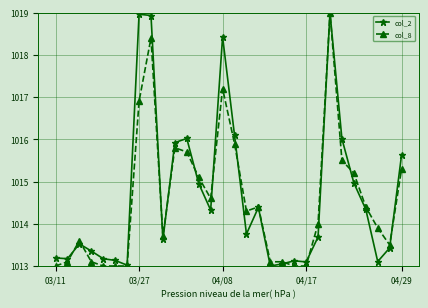

What is the highest value of the col_2 series?

1019.0